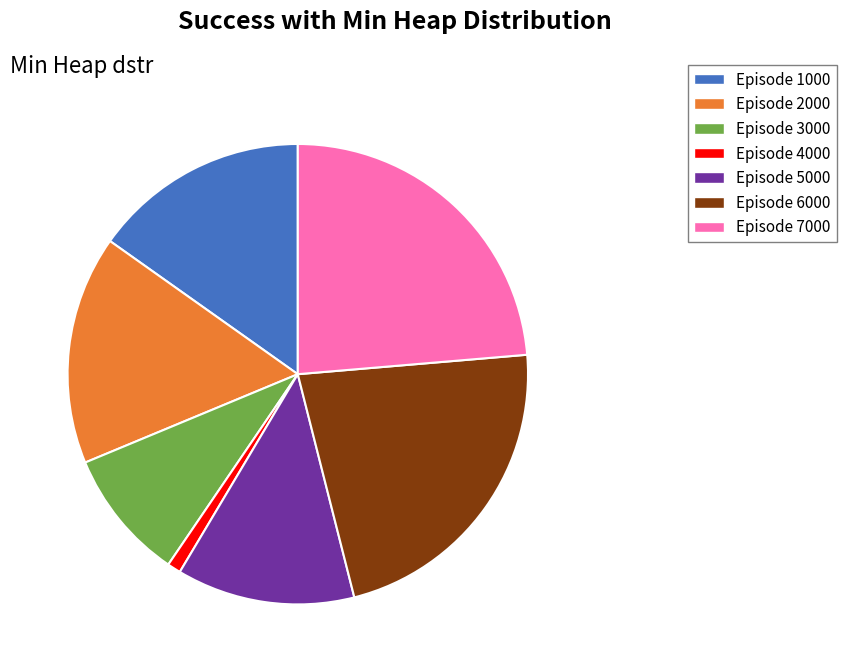

Rank the categories by value from highest to lowest.

Episode 7000, Episode 6000, Episode 2000, Episode 1000, Episode 5000, Episode 3000, Episode 4000